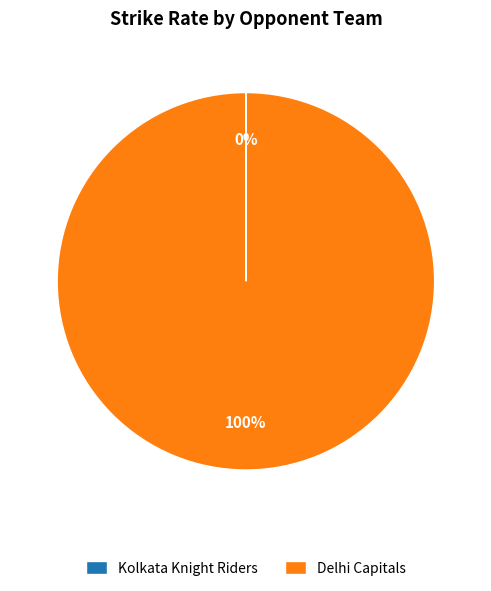

To the nearest percent, what is the difference between the largest and smallest slice percentages?

100%